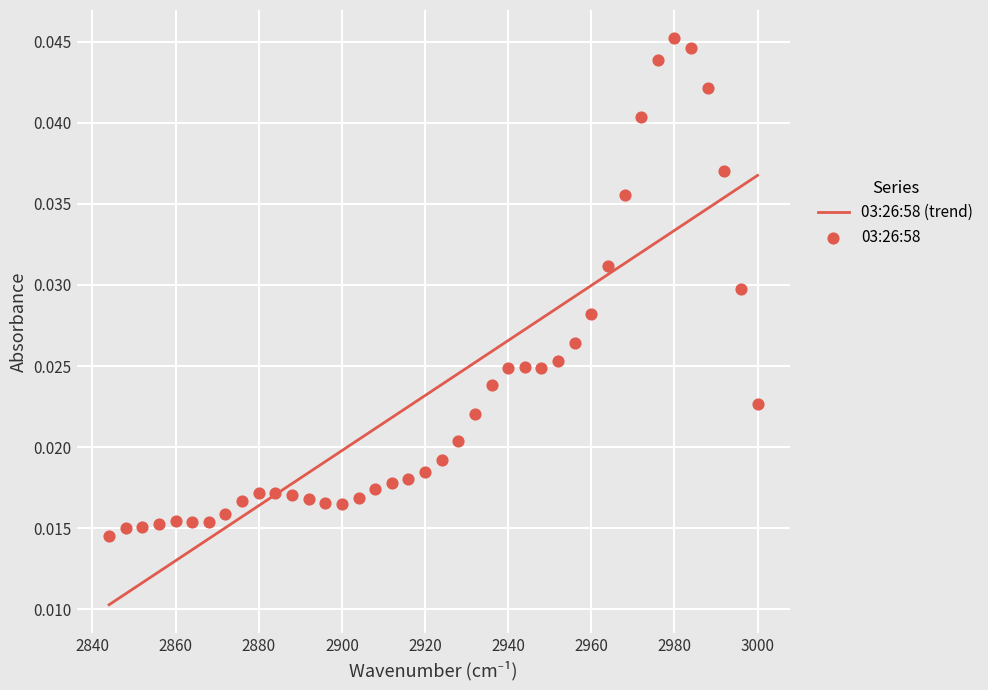

Which series reaches the maximum Y coordinate?

03:26:58